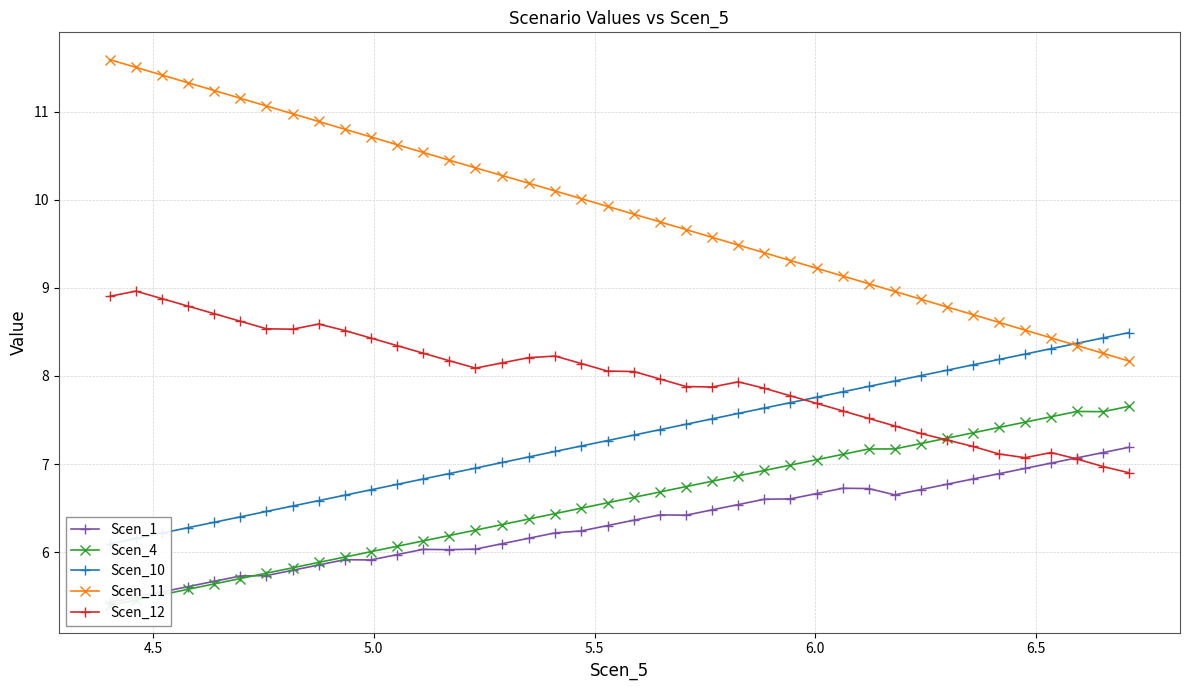

How many lines are shown in the chart?

5